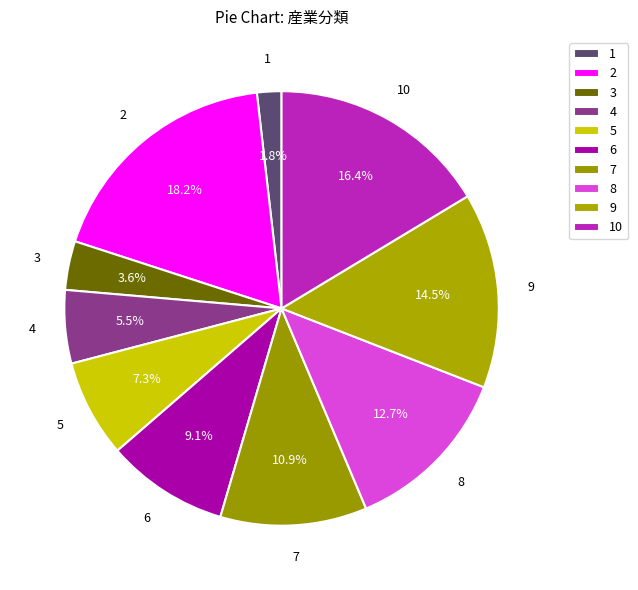

Count the number of slices in the pie.

10